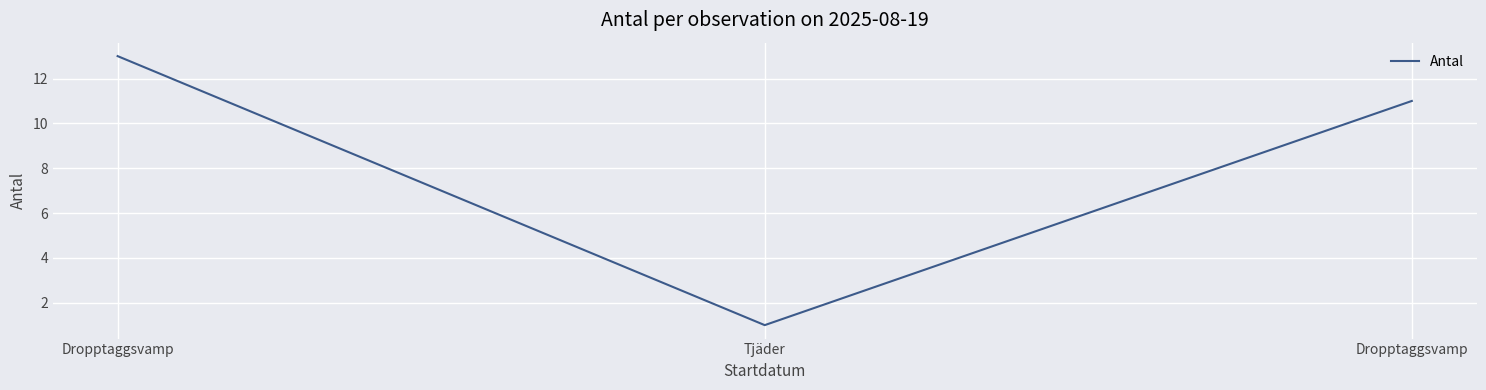

How many values are below 11?

1